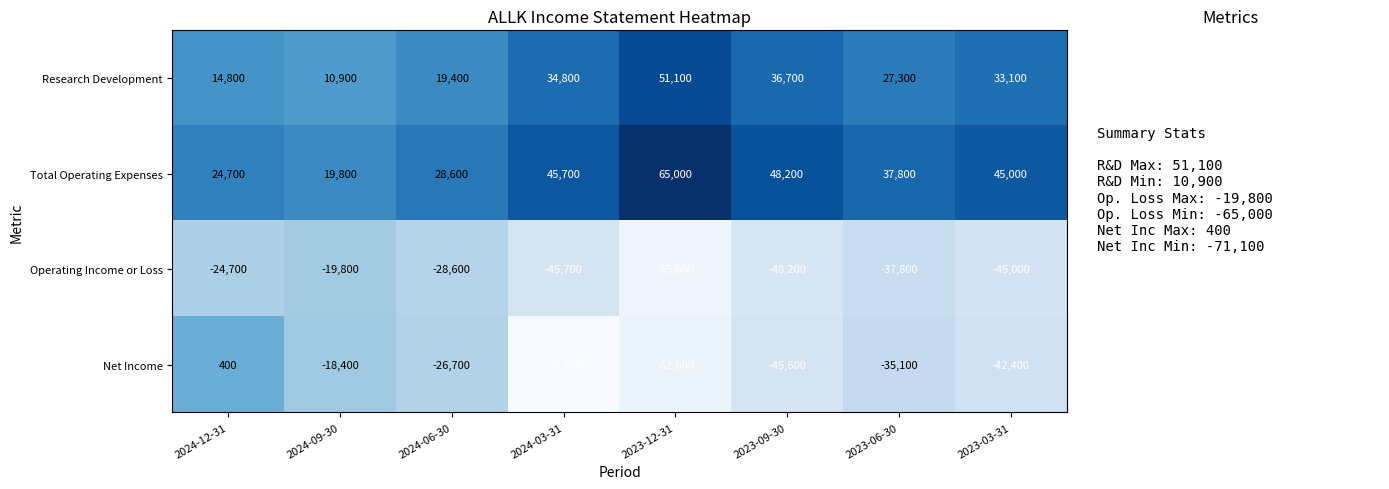

What is the difference between the Operating Income or Loss values at 2023-06-30 and 2023-09-30?

10400